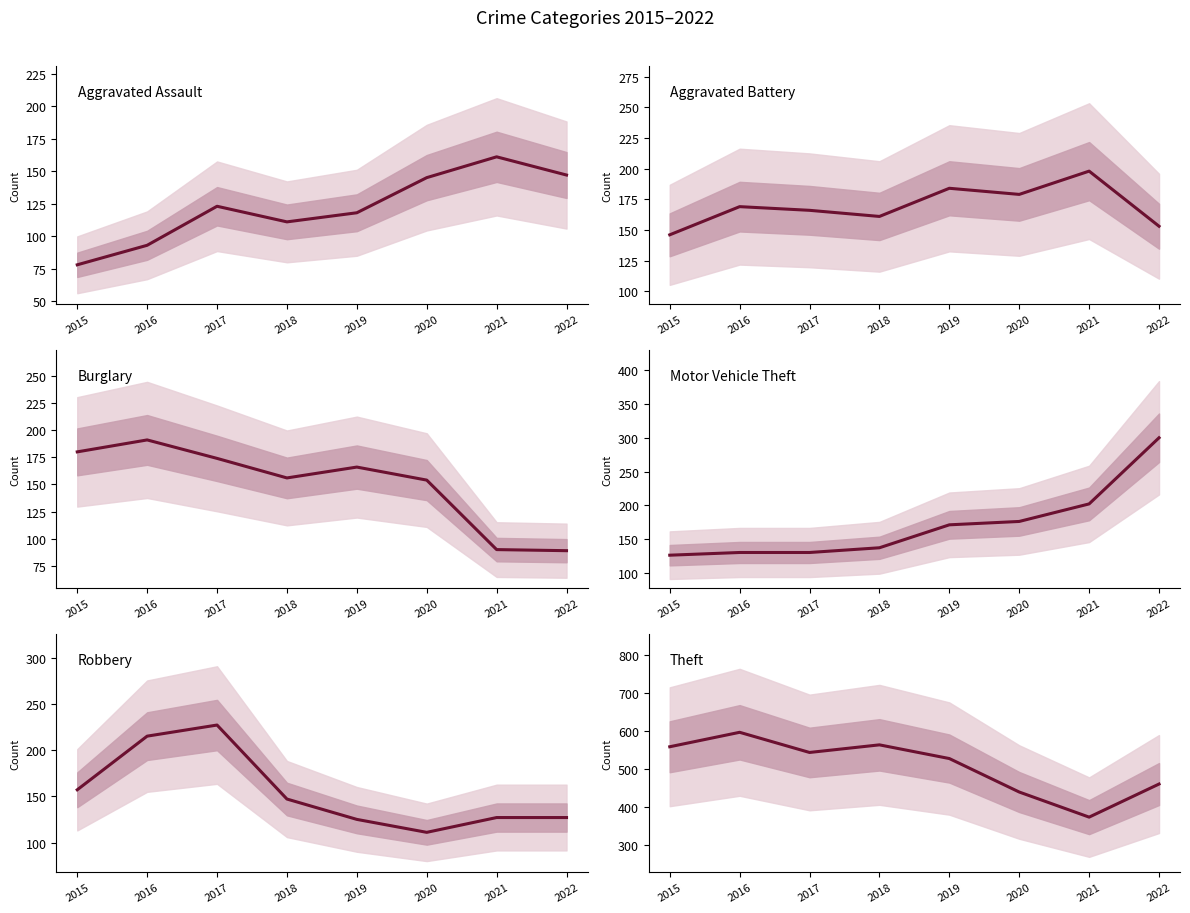

What are all the series names shown in the legend?

Aggravated Assault, Aggravated Battery, Burglary, Motor Vehicle Theft, Robbery, Theft